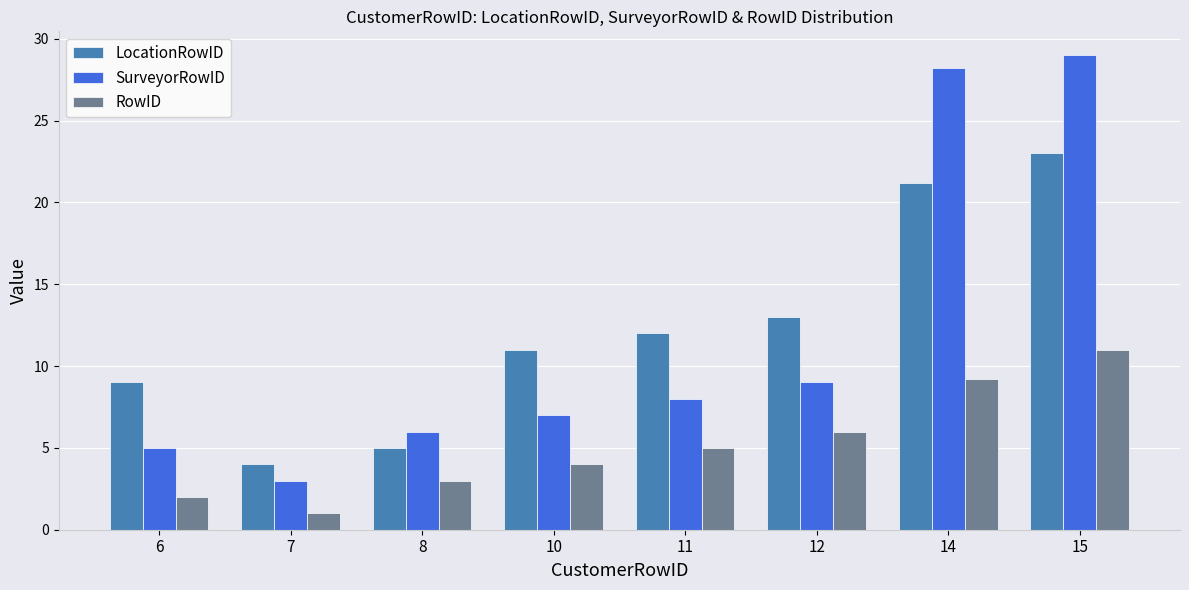

What is the difference between the second highest and minimum values in the SurveyorRowID series?

25.2